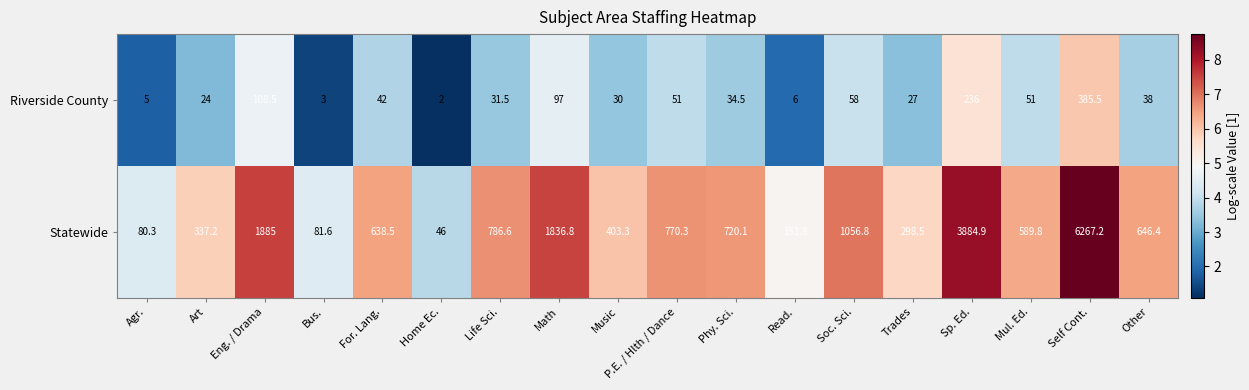

Which category has the highest value across all series?

Self Cont.